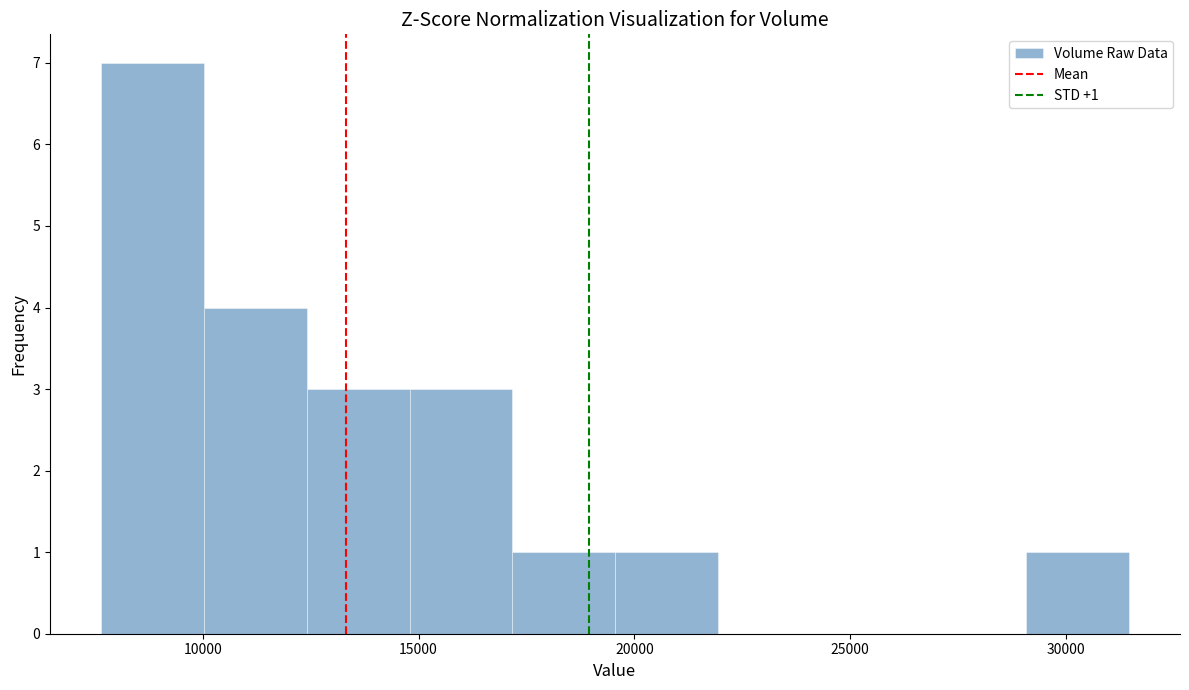

Which range on the x-axis has the tallest bar?

7500 to 10000